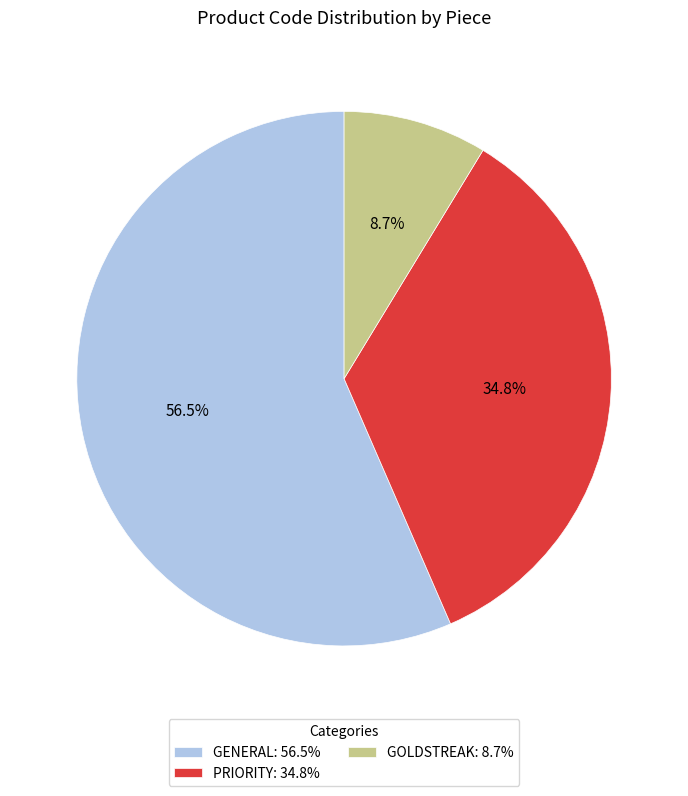

Does any single category account for the majority?

Yes